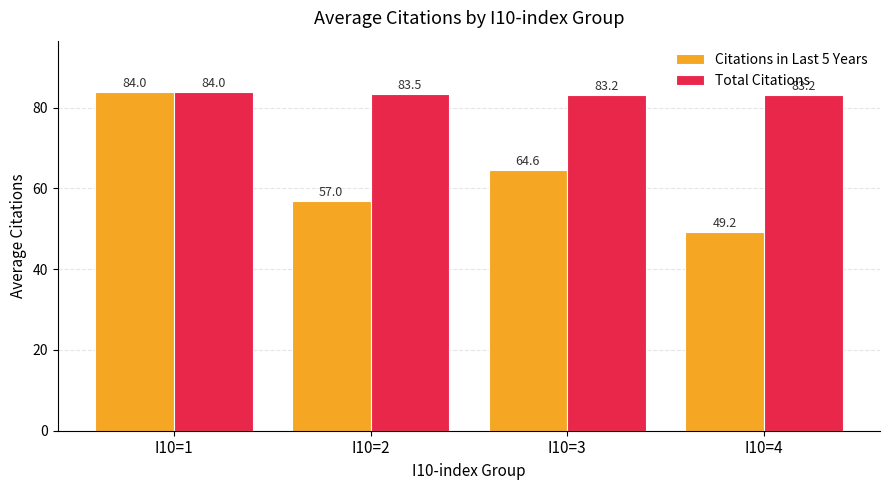

Rank the series at I10=4 from highest to lowest value.

Total Citations, Citations in Last 5 Years